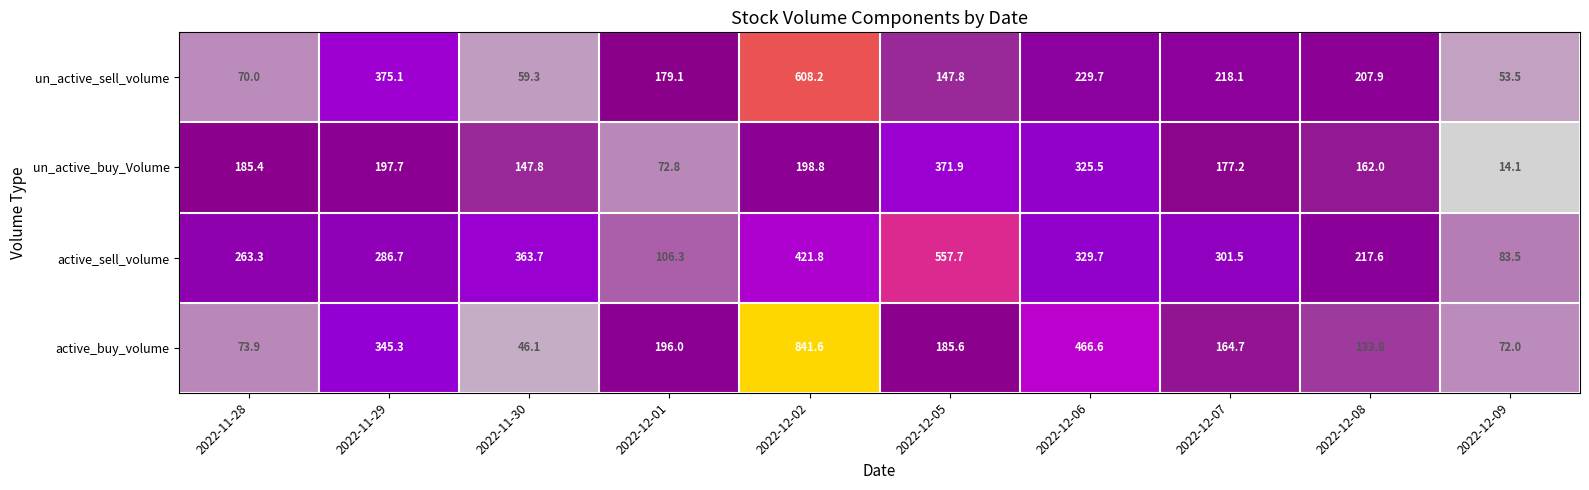

What is the greatest value displayed?

841.6